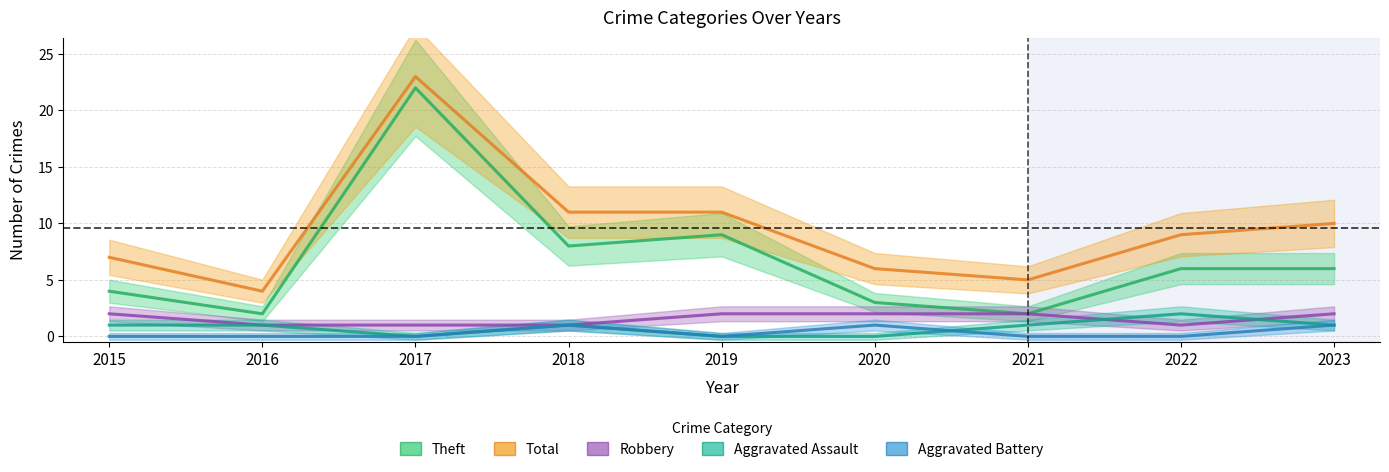

What is the minimum value for Robbery?

1